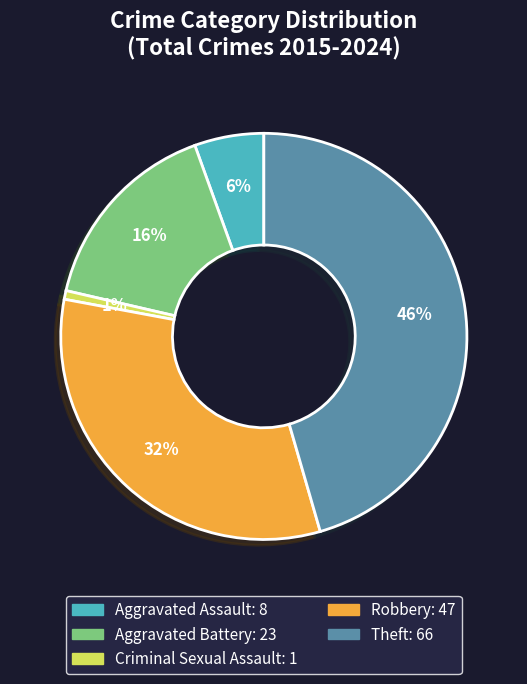

To the nearest percent, what is the average slice percentage?

20%